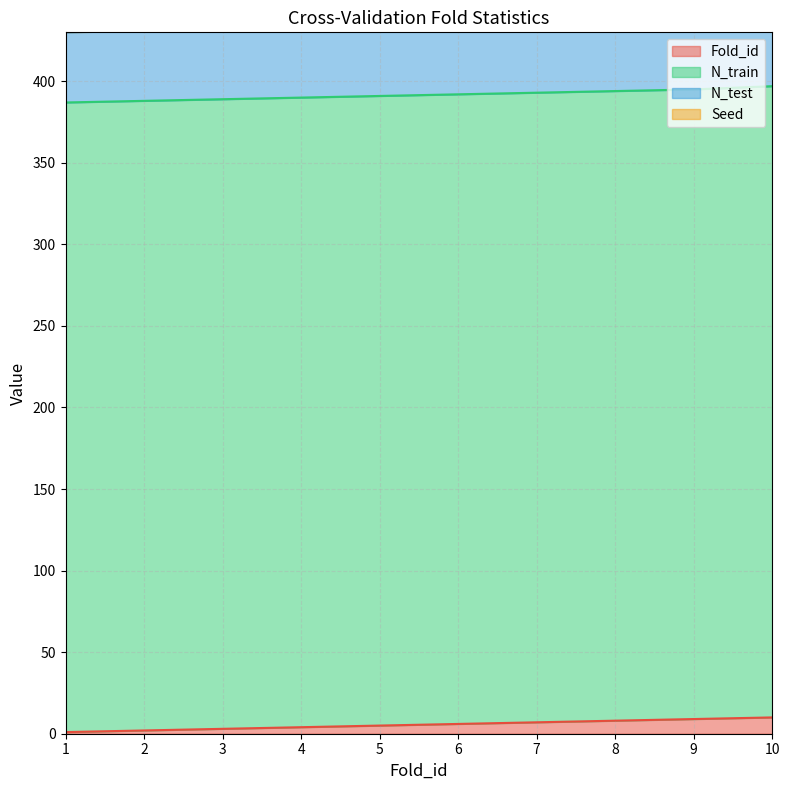

Does the chart display data point markers on the line(s)?

No